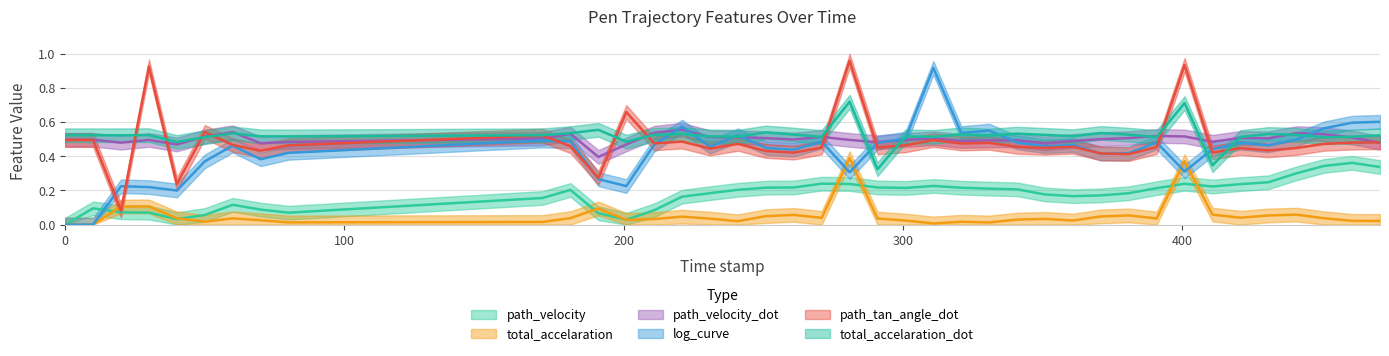

What is the difference between the highest and lowest values at 411.0?

0.4